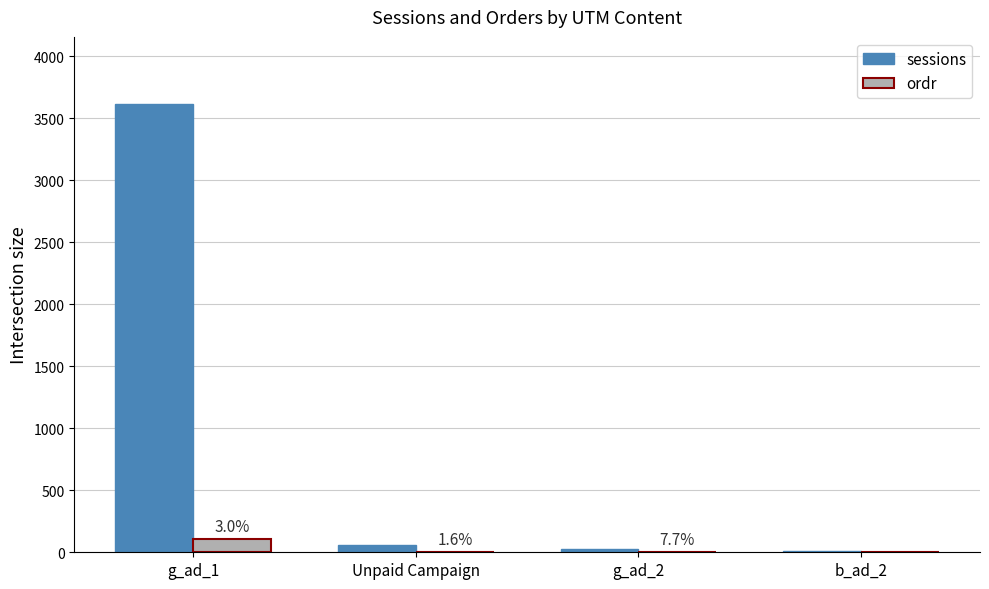

At which category is the sum across all series the highest?

g_ad_1